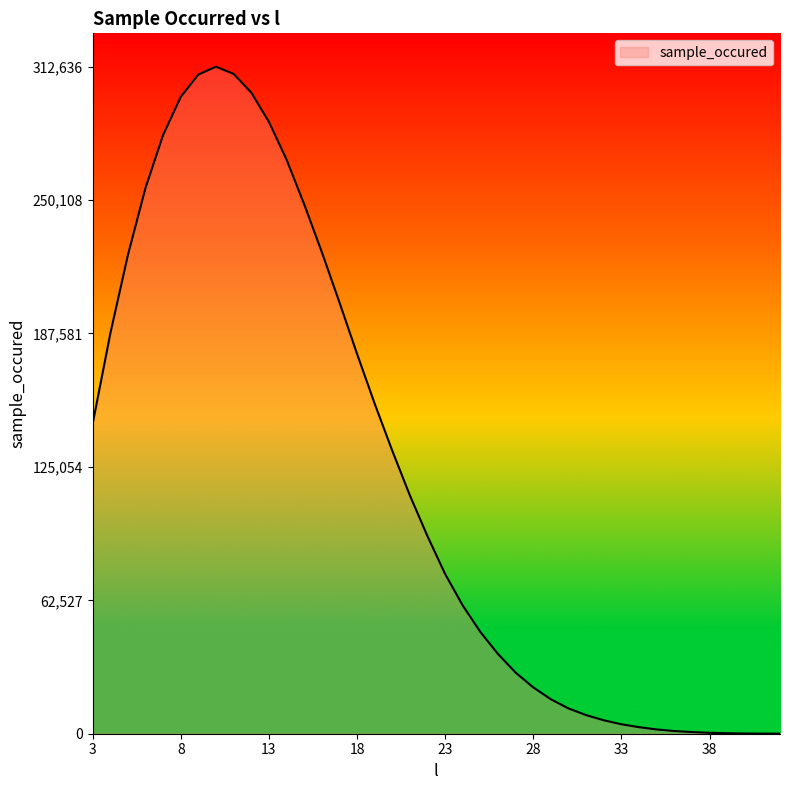

Does the chart have visible grid lines?

No